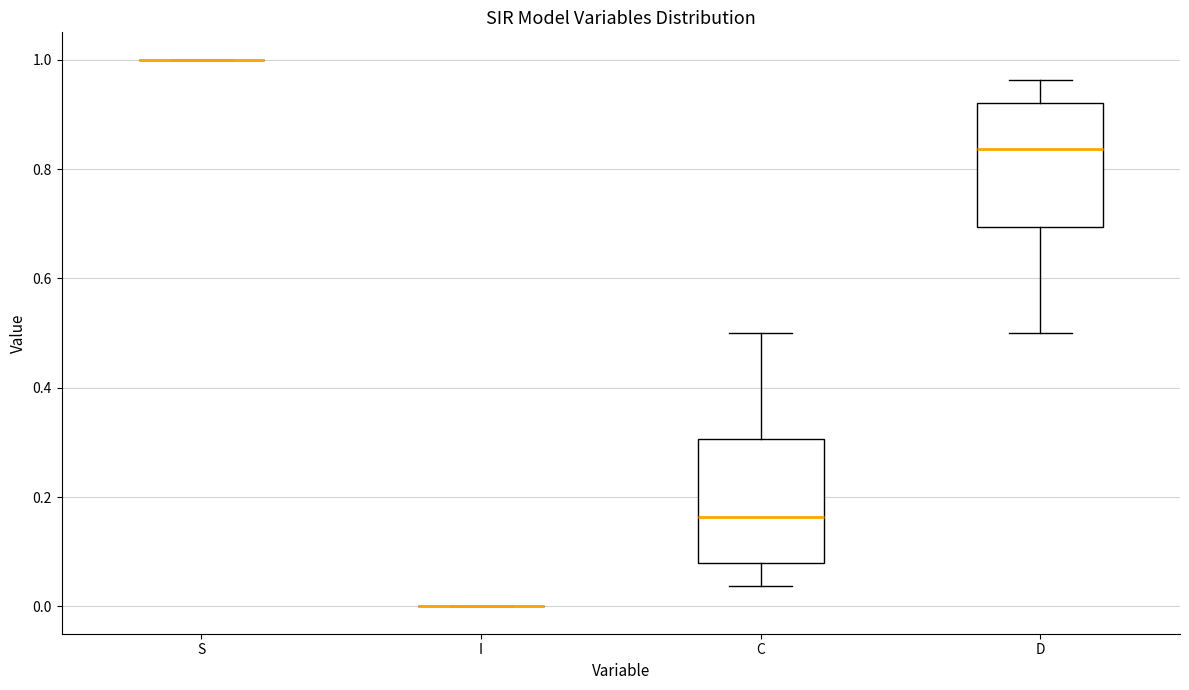

Where is the upper edge of the box for C on the y-axis? The values are not printed on the chart, so give them approximately, as read against the axis.

0.30